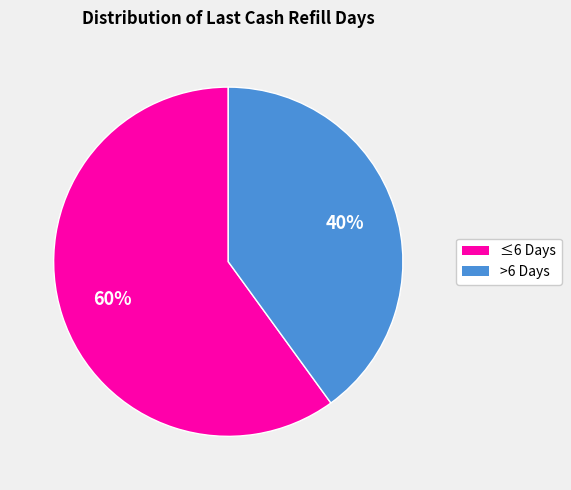

To the nearest percent, what is the difference between the largest and smallest slice percentages?

20%